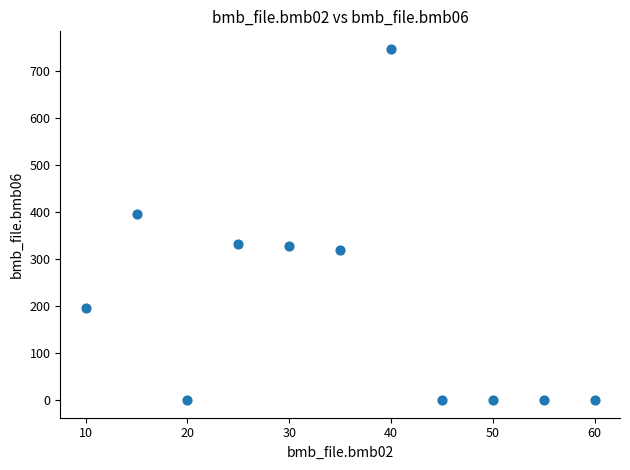

What Y value in the scatter plot is closest to 373?

396.0